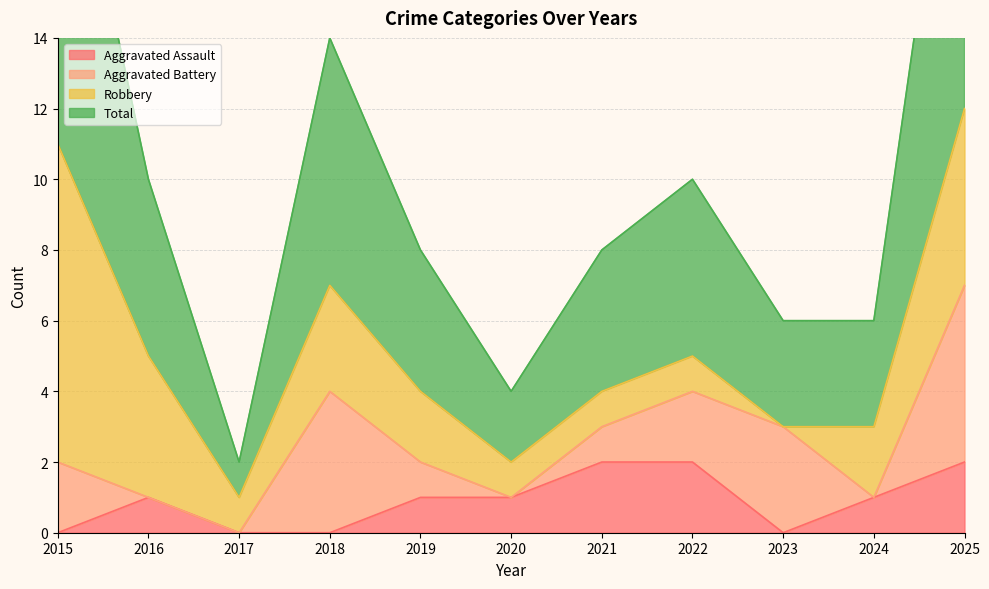

At which category is the sum across all series the highest?

2025